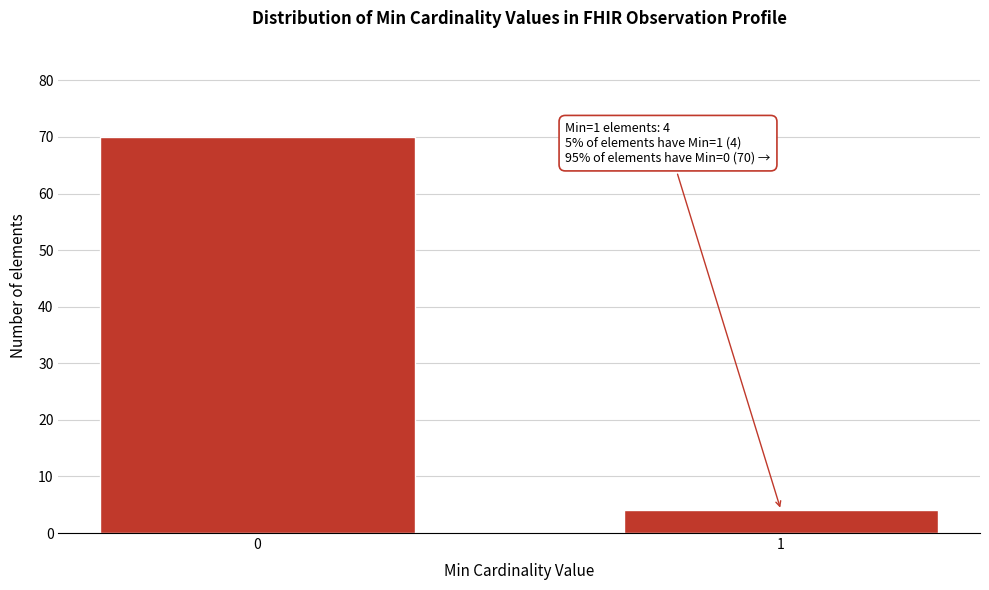

Reading right to left, transcribe all the data shown in this chart.

1=4	0=70